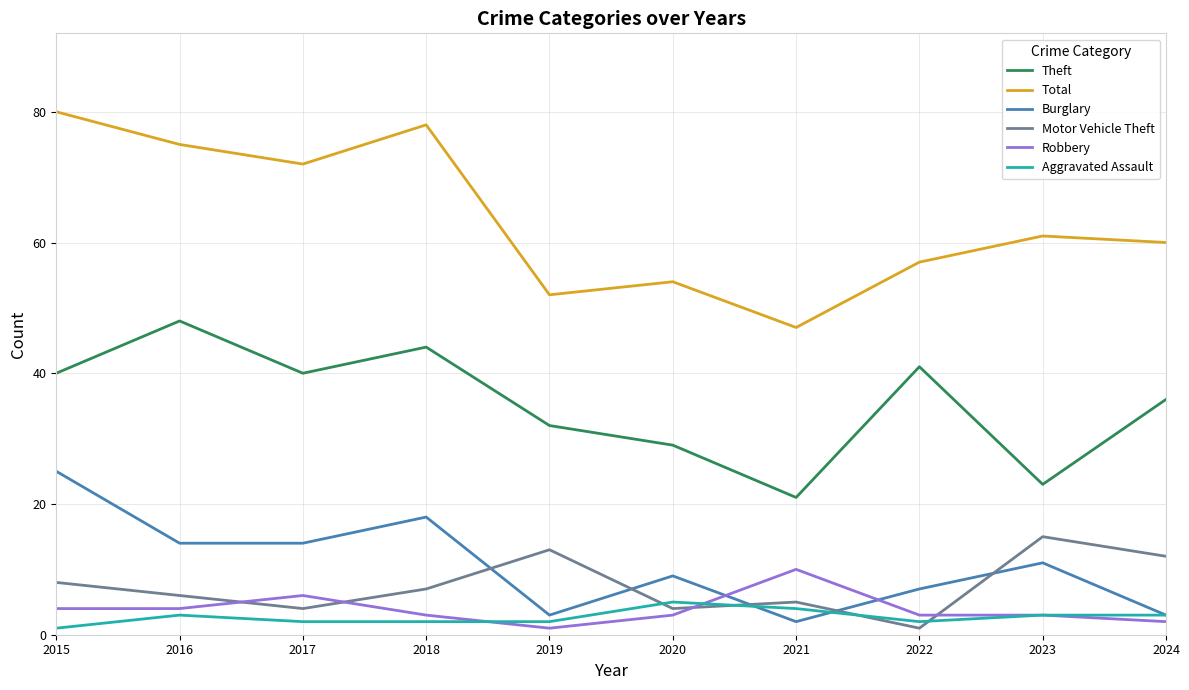

Reading left to right, what are all the values shown in this chart?

Theft: 40	48	40	44	32	29	21	41	23	36
Total: 80	75	72	78	52	54	47	57	61	60
Burglary: 25	14	14	18	3	9	2	7	11	3
Motor Vehicle Theft: 8	6	4	7	13	4	5	1	15	12
Robbery: 4	4	6	3	1	3	10	3	3	2
Aggravated Assault: 1	3	2	2	2	5	4	2	3	3